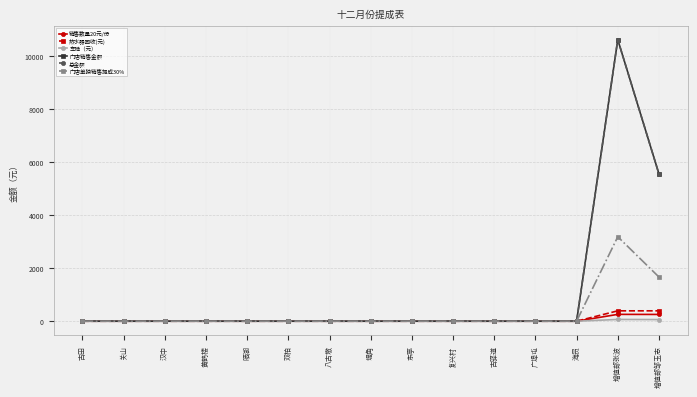

Reading left to right, list all the values displayed in this chart.

销售数量20元/份: 0.0	0.0	0.0	0.0	0.0	0.0	0.0	0.0	0.0	0.0	0.0	0.0	0.0	258.0	255.0
热水器回收(元): 0.0	0.0	0.0	0.0	0.0	0.0	0.0	0.0	0.0	0.0	0.0	0.0	0.0	391.0	391.0
车险（元）: 0.0	0.0	0.0	0.0	0.0	0.0	0.0	0.0	0.0	0.0	0.0	0.0	0.0	66.0	61.0
门店销售金额: 0.0	0.0	0.0	0.0	0.0	0.0	0.0	0.0	0.0	0.0	0.0	0.0	0.0	10617.0	5552.0
总金额: 0.0	0.0	0.0	0.0	0.0	0.0	0.0	0.0	0.0	0.0	0.0	0.0	0.0	10617.0	5552.0
门店单独销售提成30%: 0.0	0.0	0.0	0.0	0.0	0.0	0.0	0.0	0.0	0.0	0.0	0.0	0.0	3185.1	1665.6